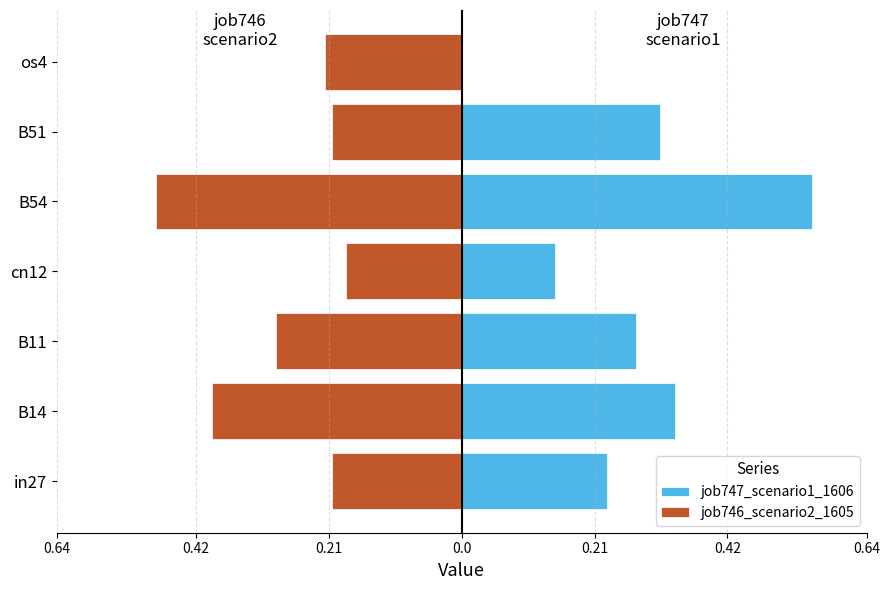

What is the minimum value shown in the chart?

-0.5